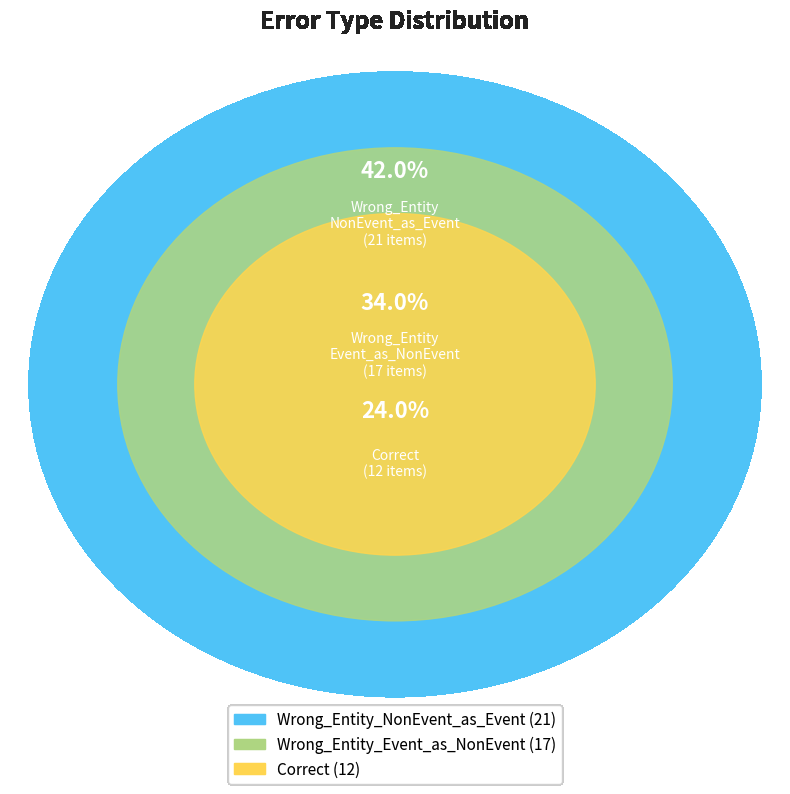

What is the smallest slice in the pie chart?

Correct